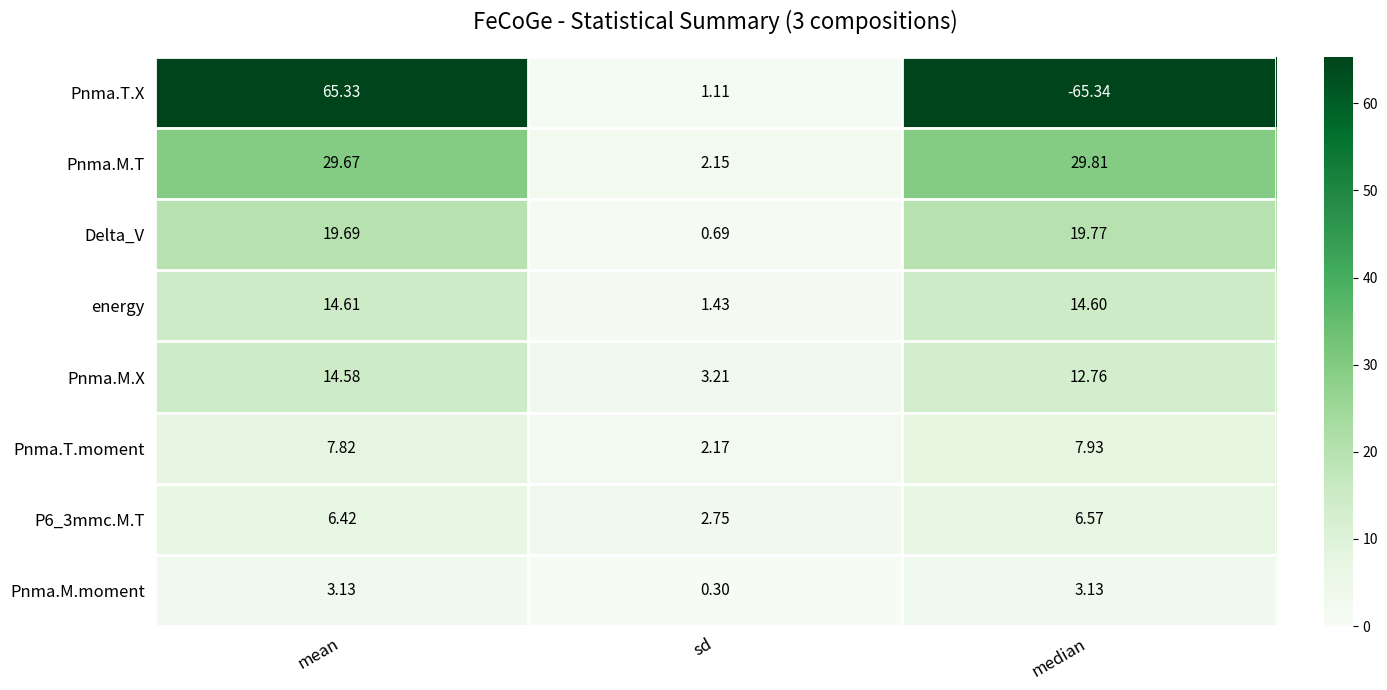

What is the smallest value displayed?

-65.3